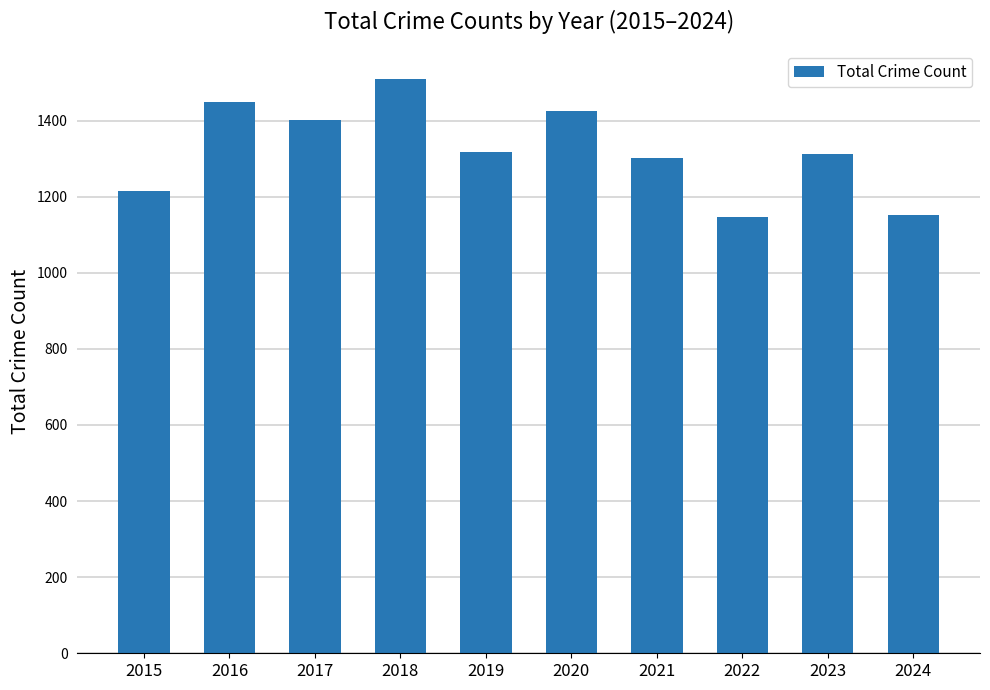

What is the approximate value at 2021, to the nearest 5?

1300